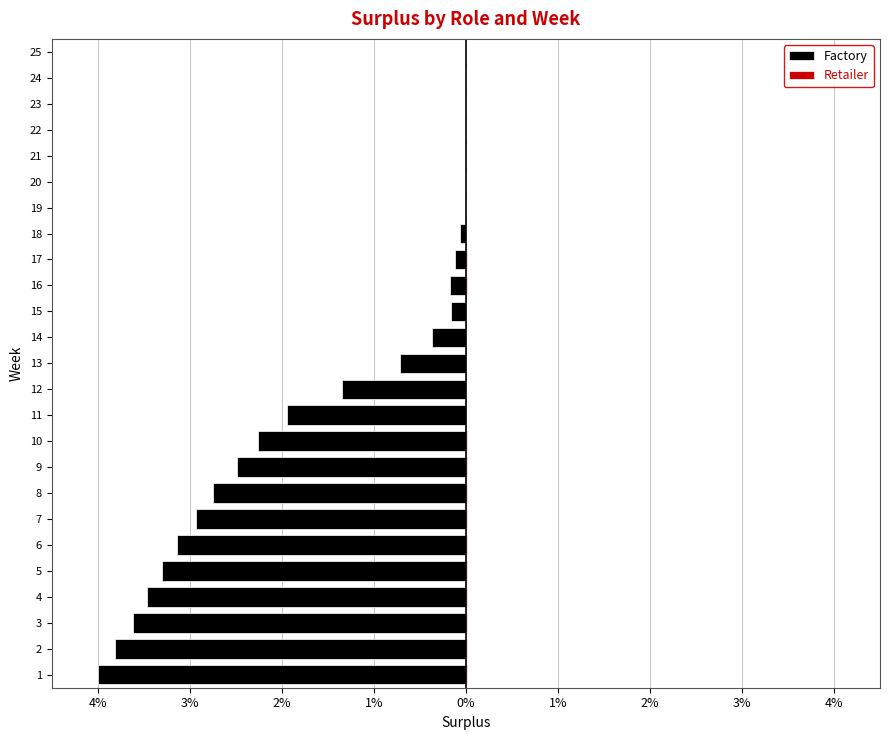

Is the value of Retailer at 10 greater than the value of Factory at 2?

Yes